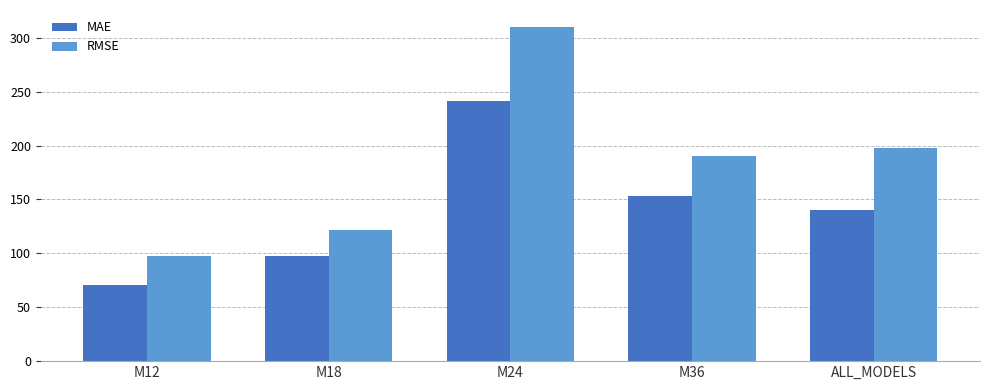

Reading right to left, list all the values displayed in this chart.

MAE: 140.5	153.0	240.8	97.9	70.4
RMSE: 197.8	189.9	310.2	121.6	97.1